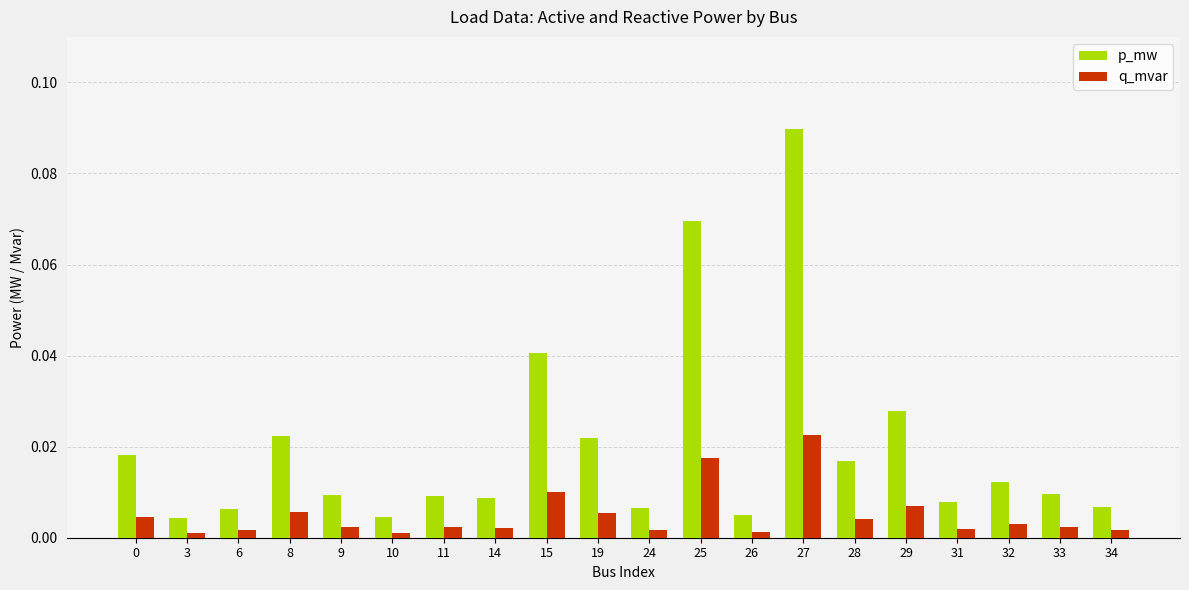

At which category does the chart reach its peak across all series?

27